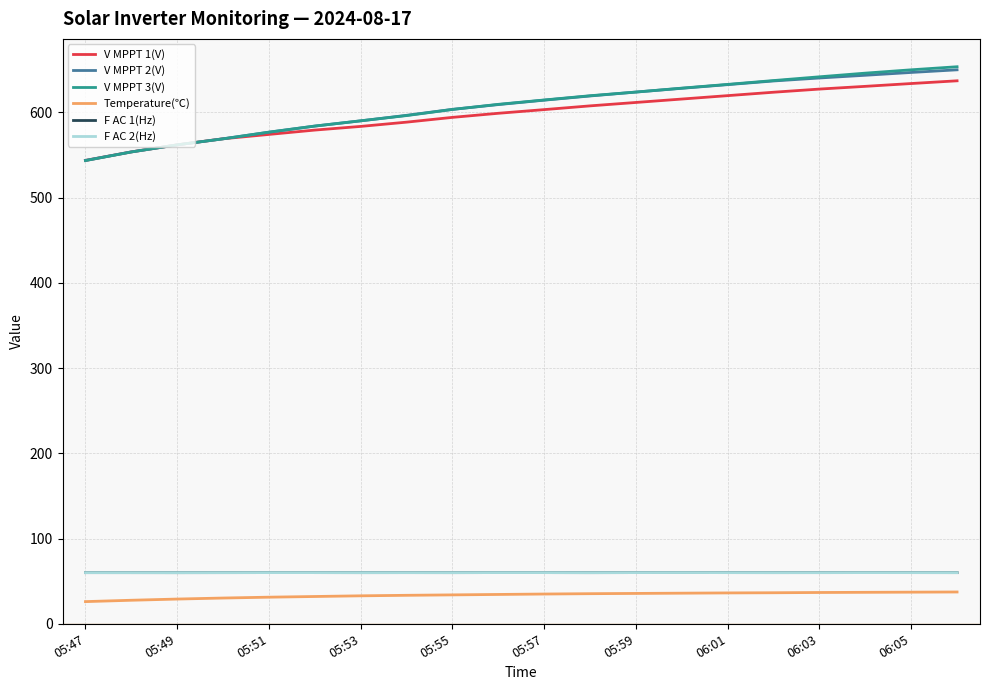

What is the lowest value of the Temperature(℃) series?

26.0